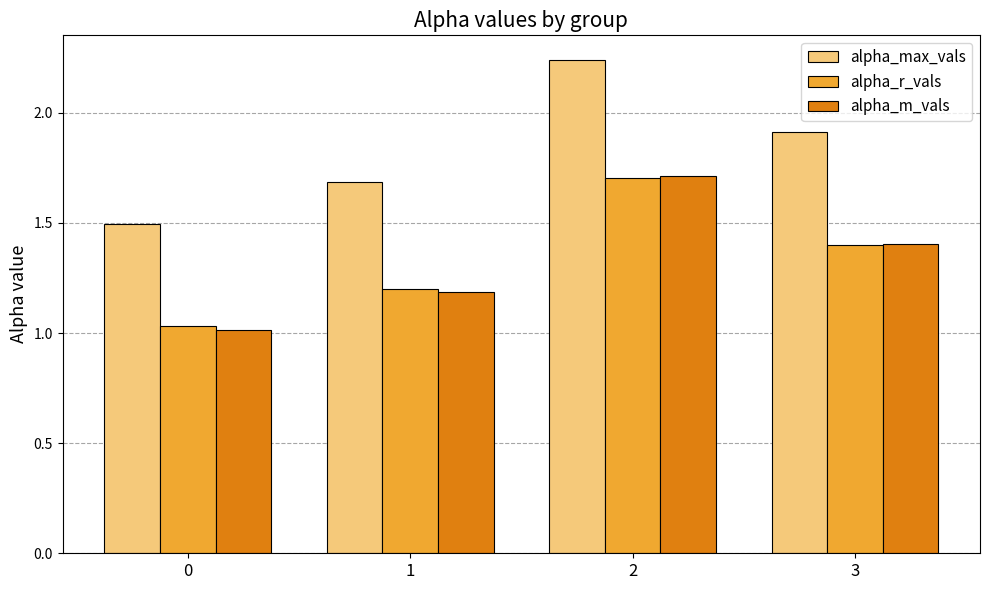

Which series changed the most between 1 and 2?

alpha_max_vals